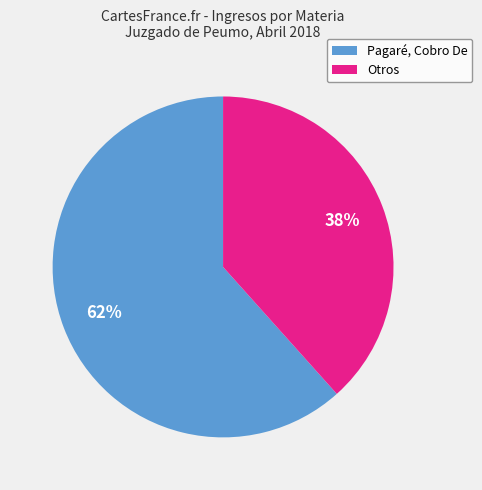

What is the smallest slice in the pie chart?

Otros